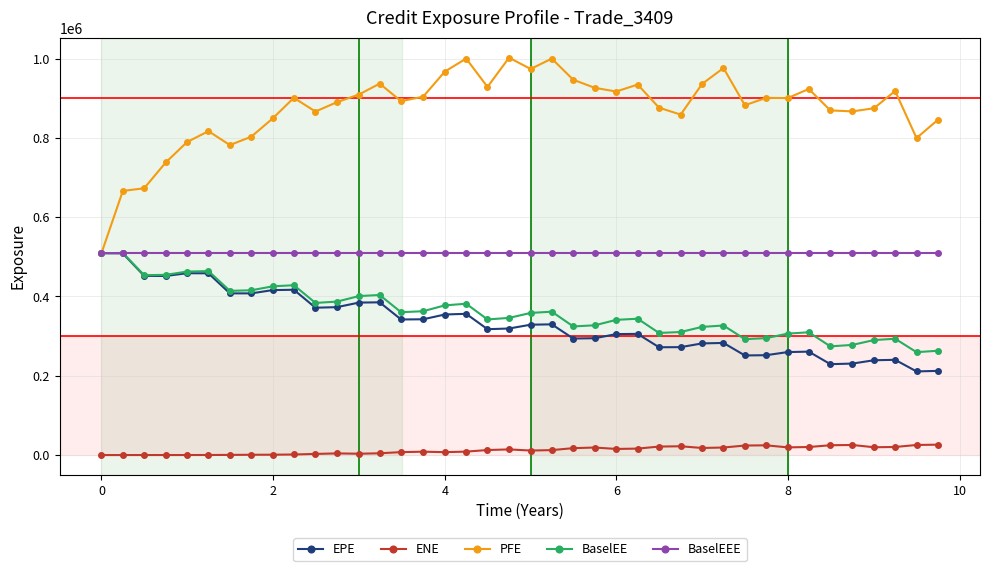

True or false: ENE and PFE intersect in this chart.

False